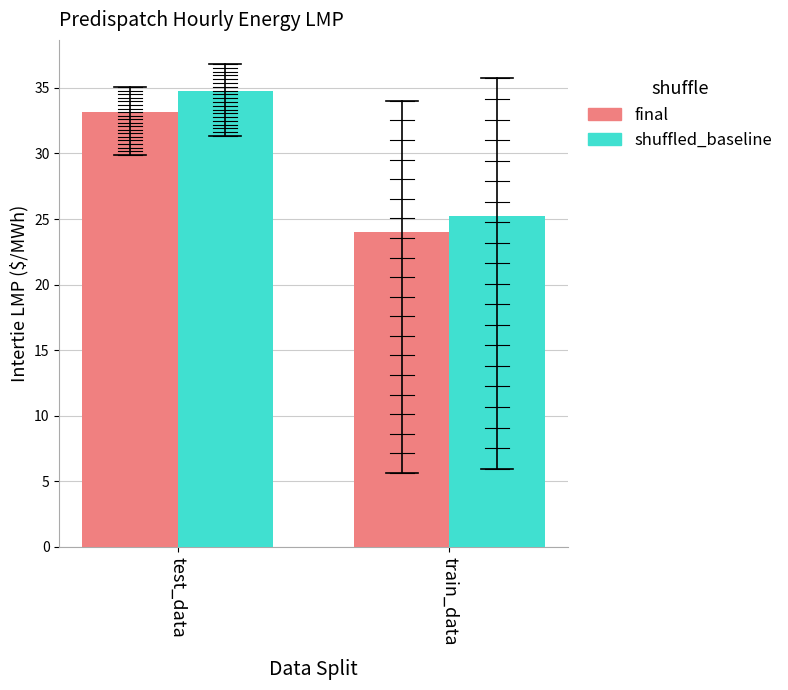

What is the difference between the maximum and minimum values in the final series?

9.2